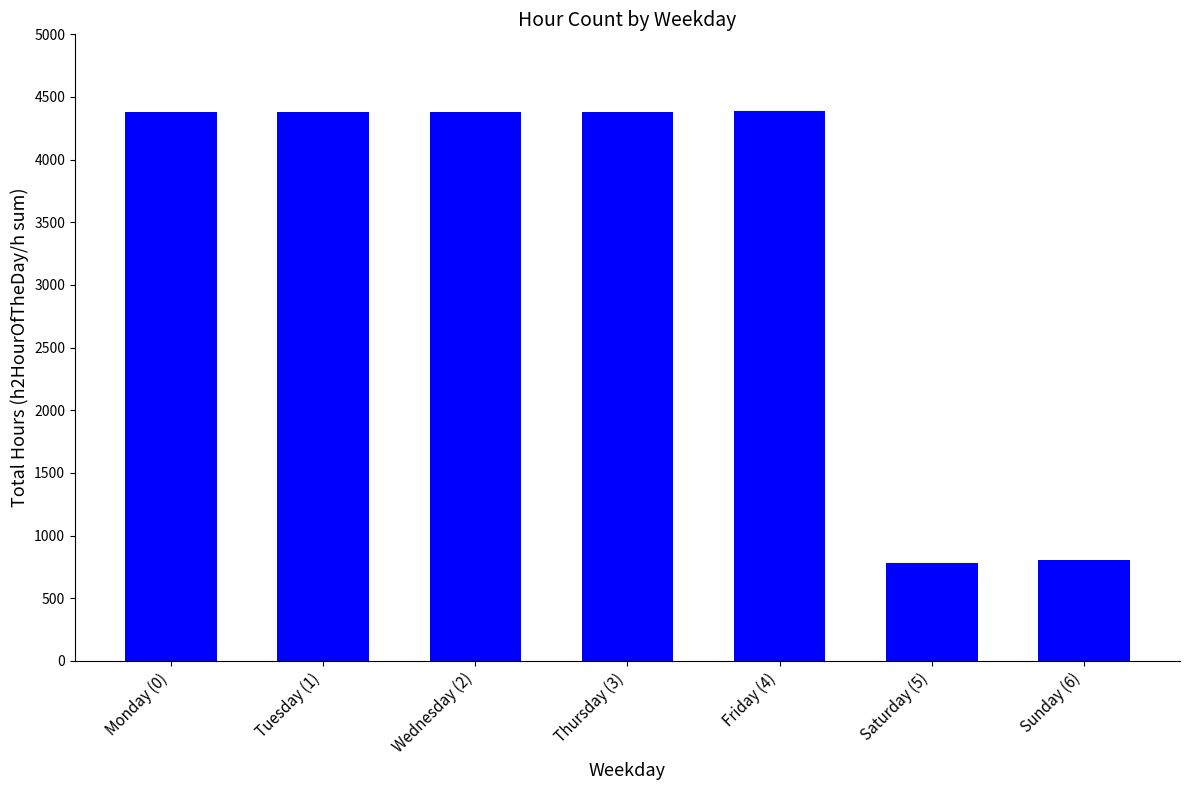

What is the greatest value displayed?

4385